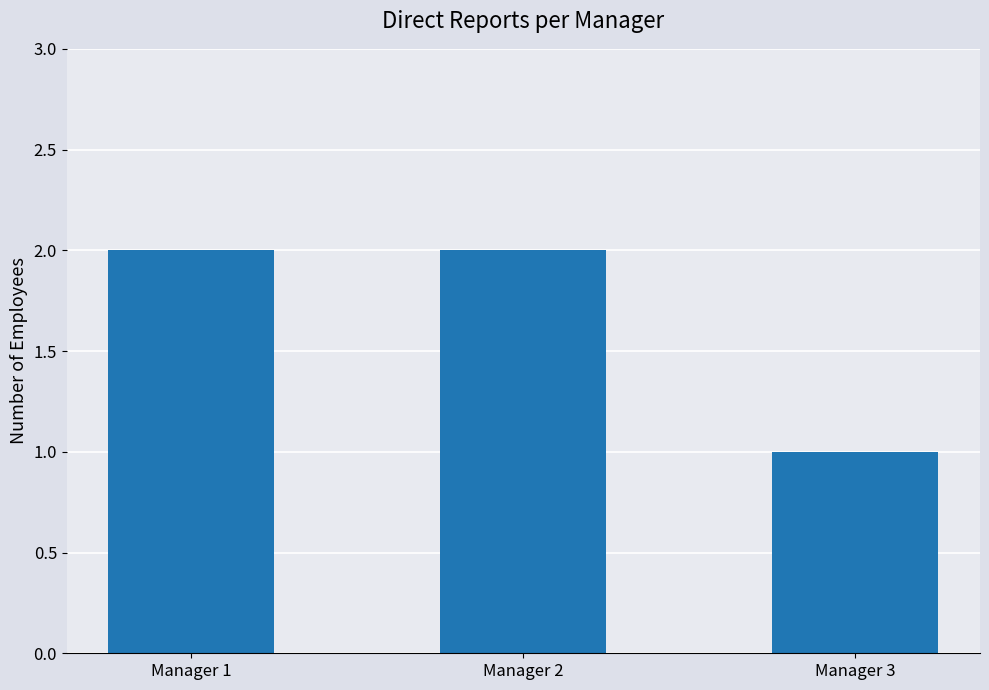

What is the change in value from Manager 2 to Manager 3?

-1